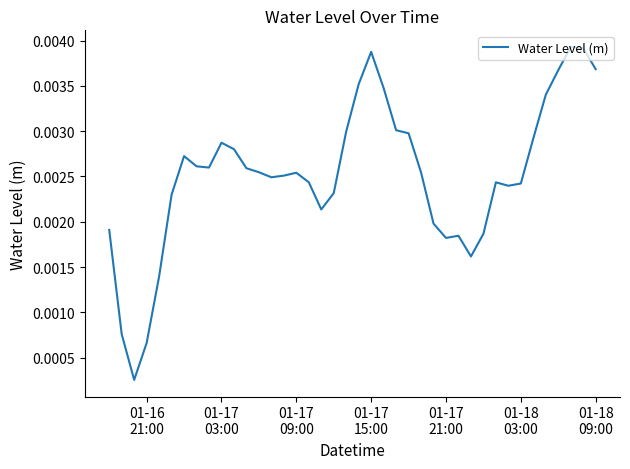

Does the chart have visible grid lines?

No